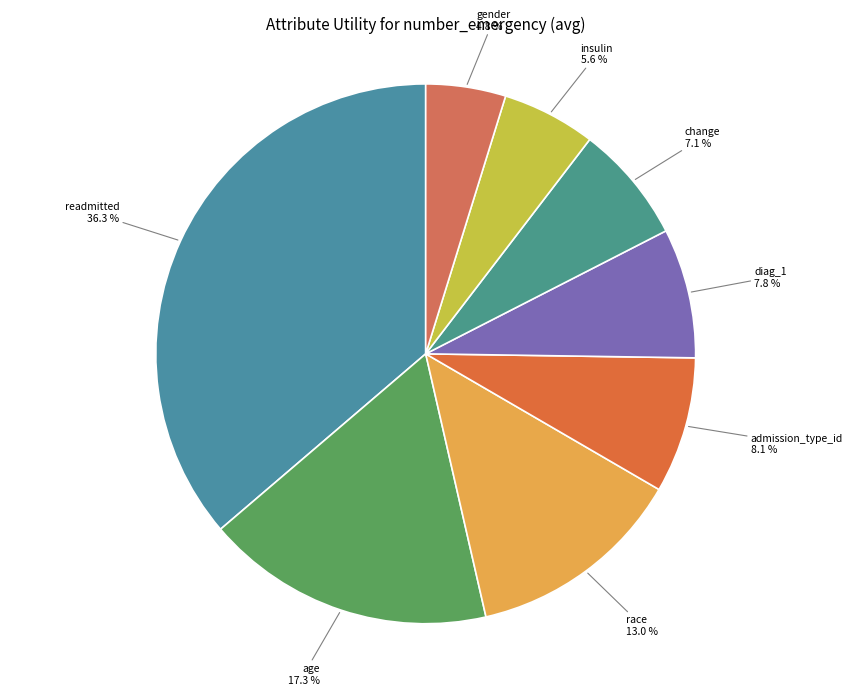

What percentage is the admission_type_id slice, to the nearest percent?

8%